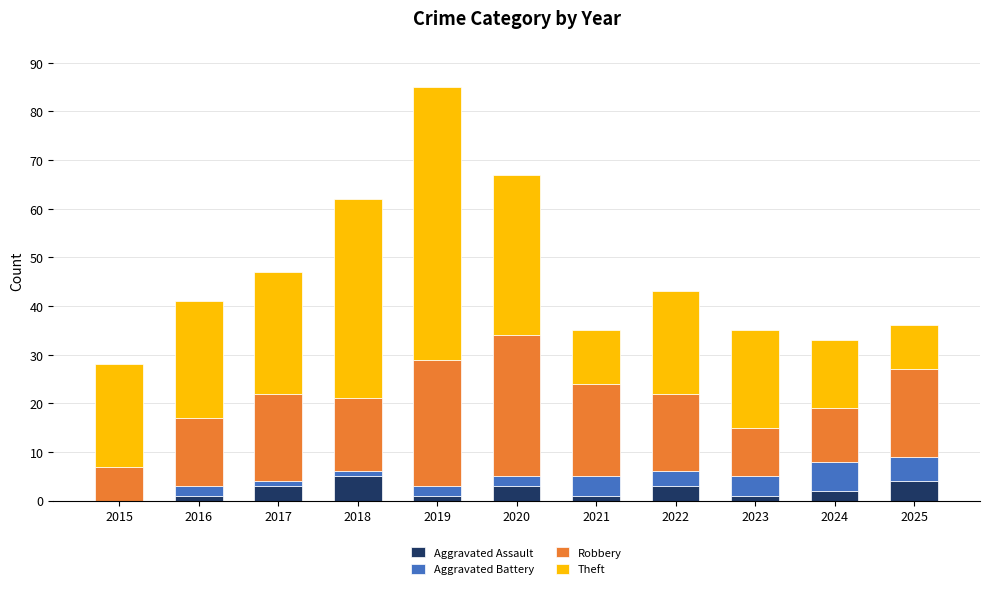

What is the maximum value for Aggravated Assault?

5